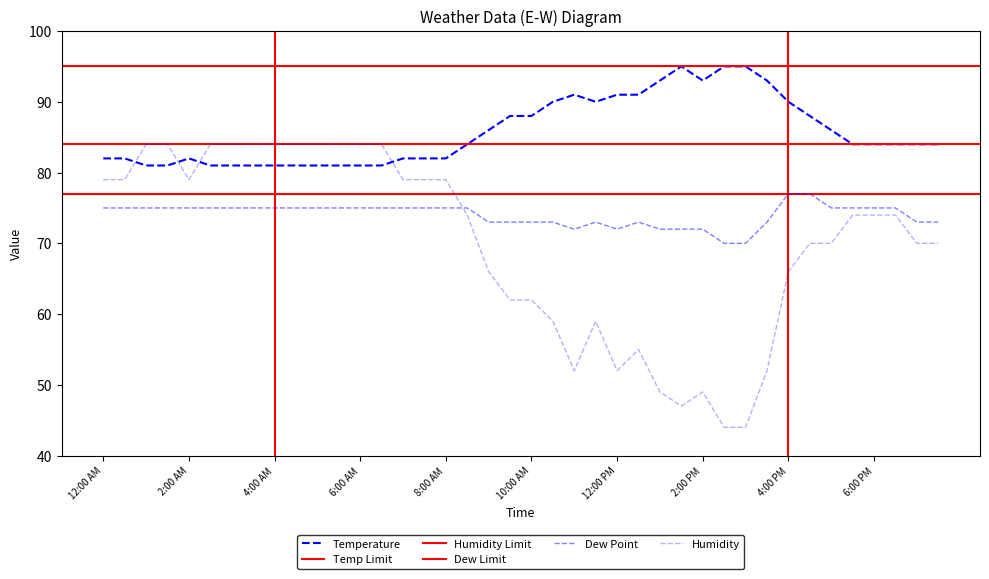

Which series has the largest range (max minus min)?

Humidity